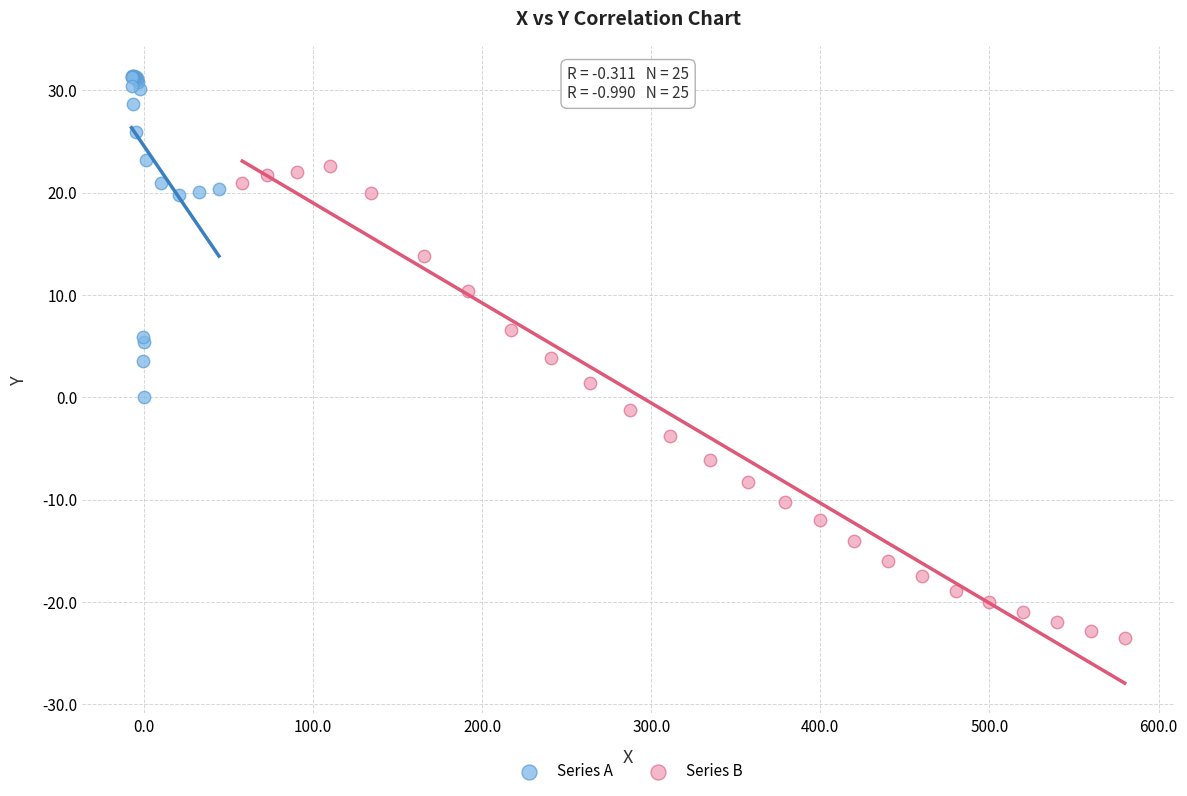

Which series reaches the maximum Y coordinate?

Series A